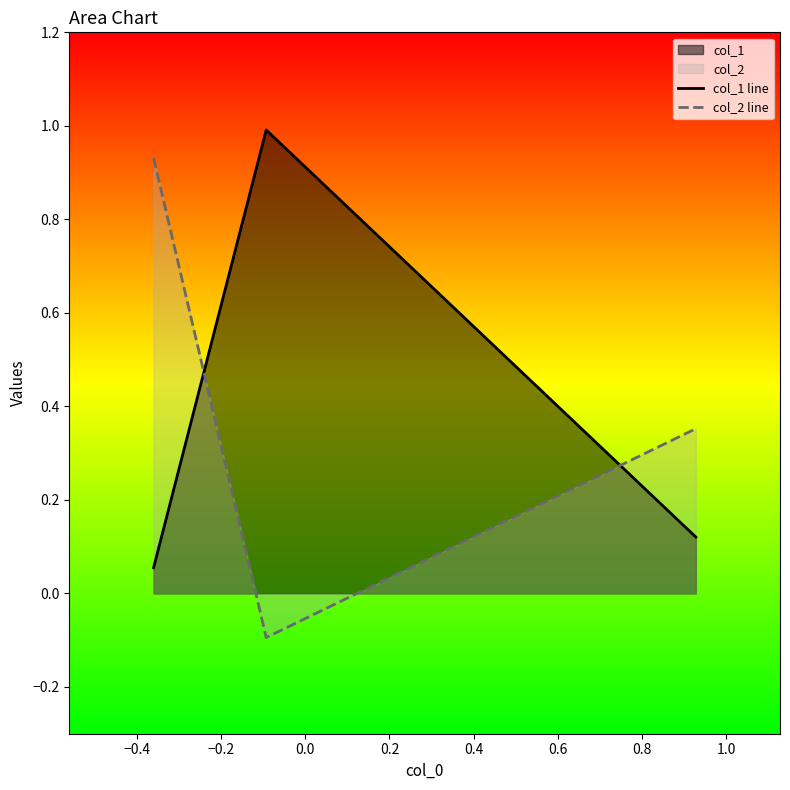

Reading left to right, transcribe all the data shown in this chart.

col_1 line: 0.1	1.0	0.1
col_2 line: 0.9	-0.1	0.4